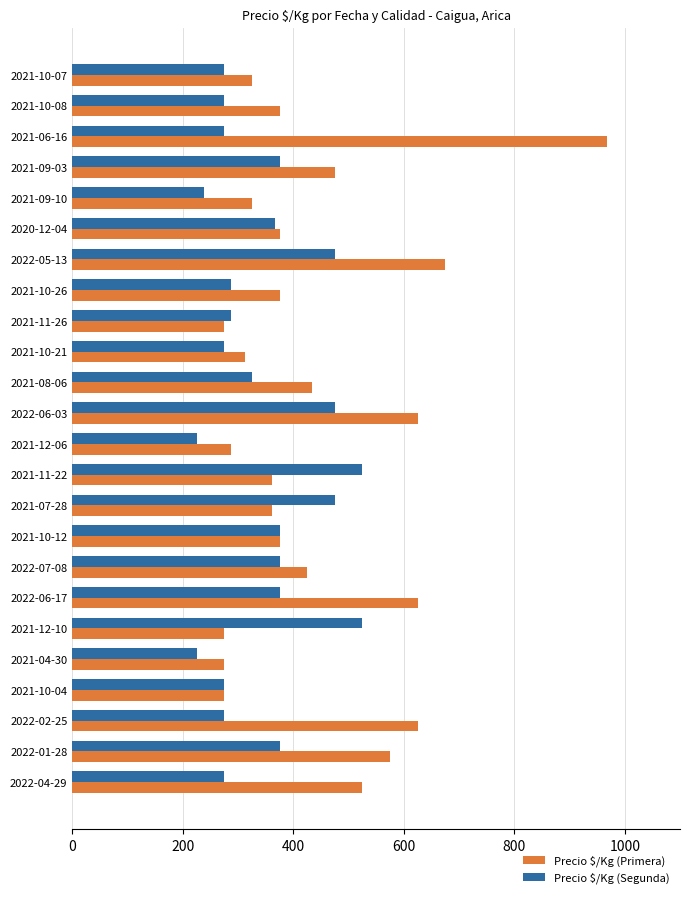

What is the total value across all series at 2021-12-10?

800